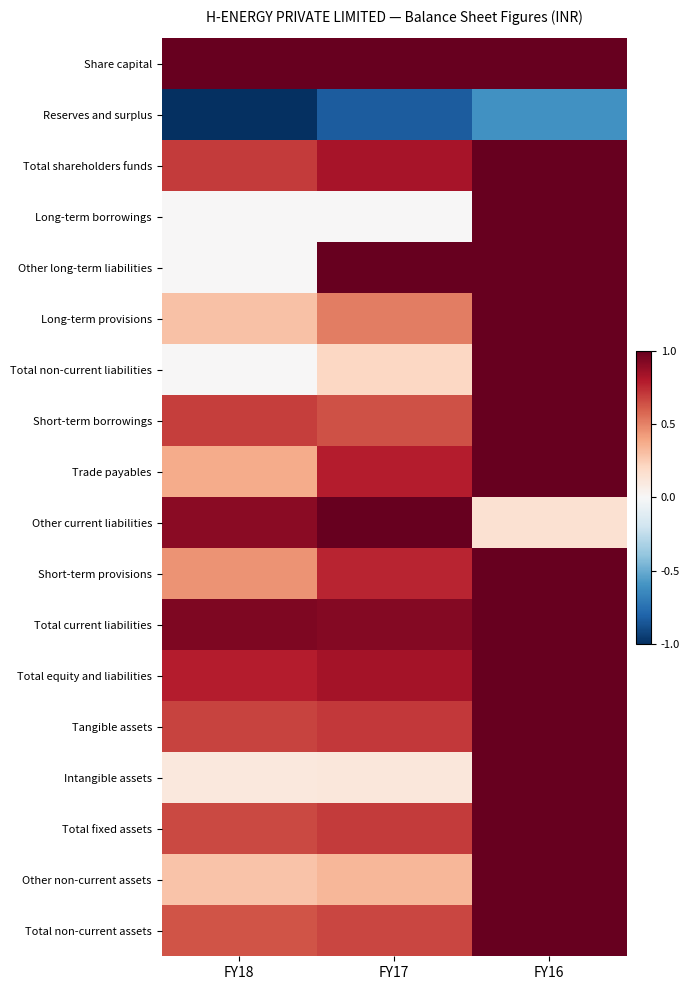

Which has a higher value, FY16 or FY17?

FY16